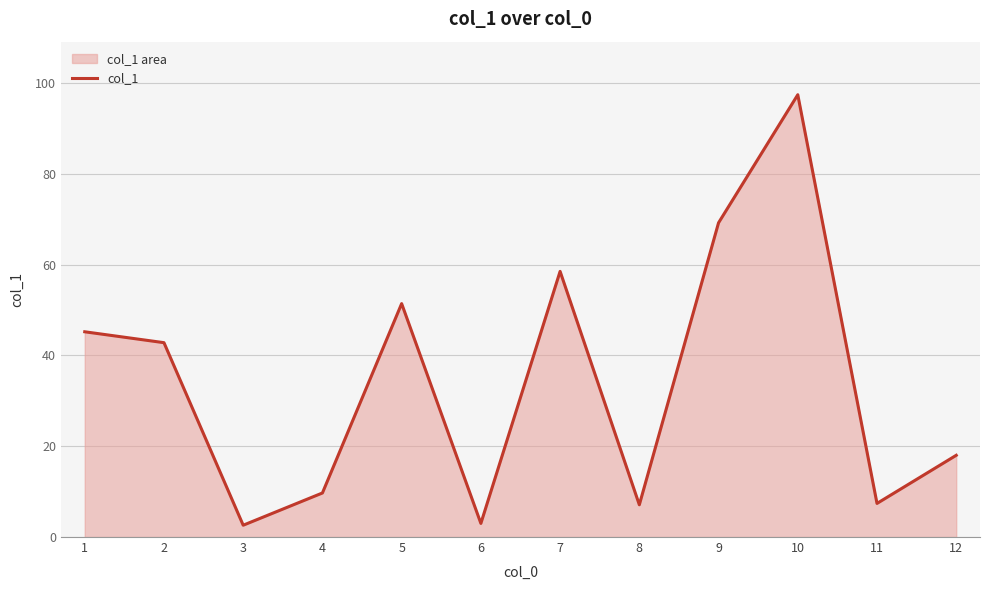

What is the value of the 4th point from the left?

9.7